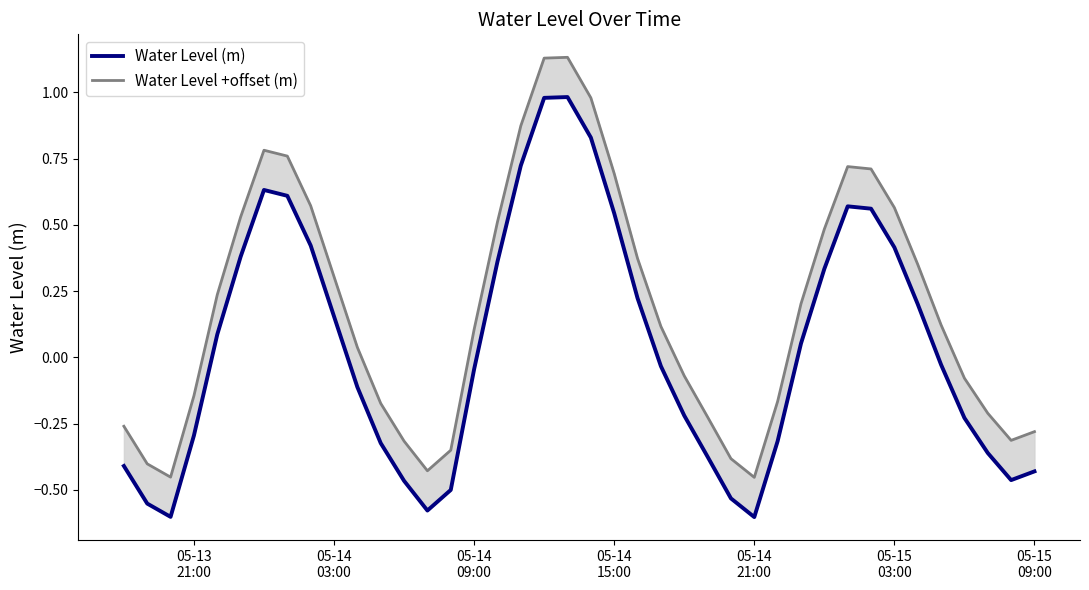

How many lines are shown in the chart?

2